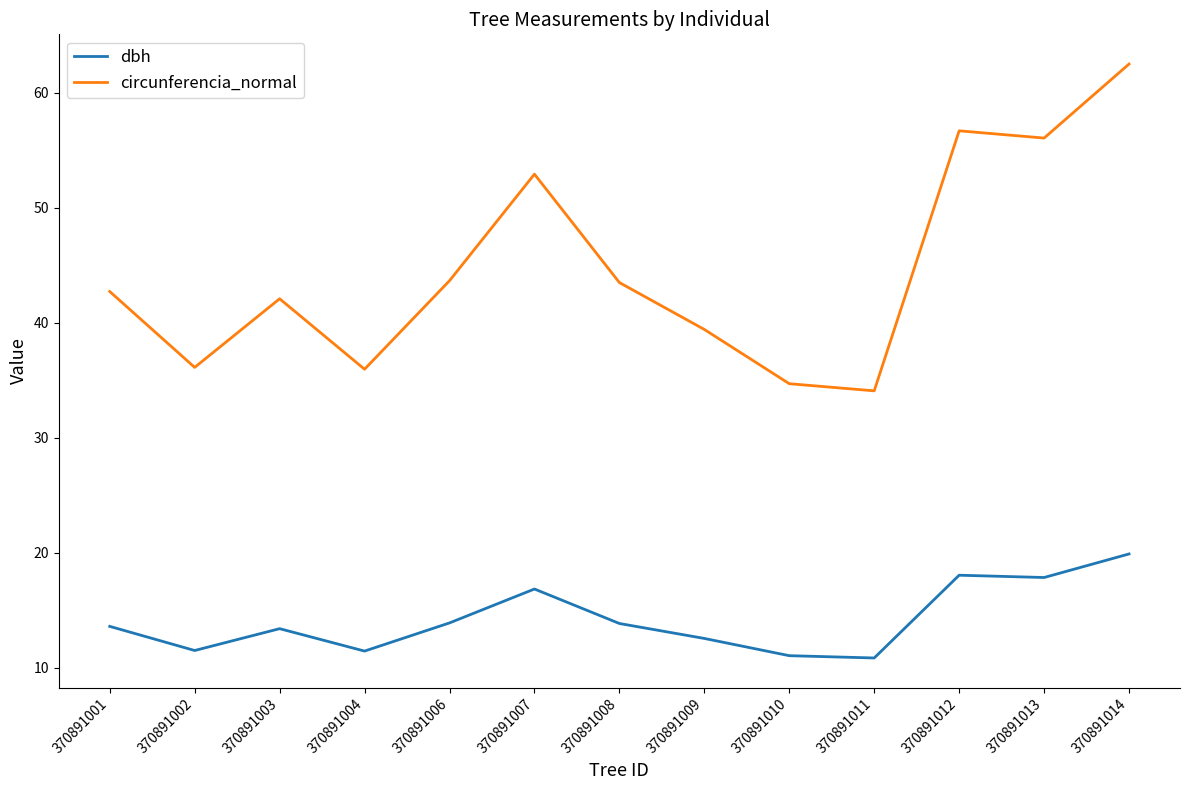

True or false: dbh has a value of 18.1 at 370891012.

True